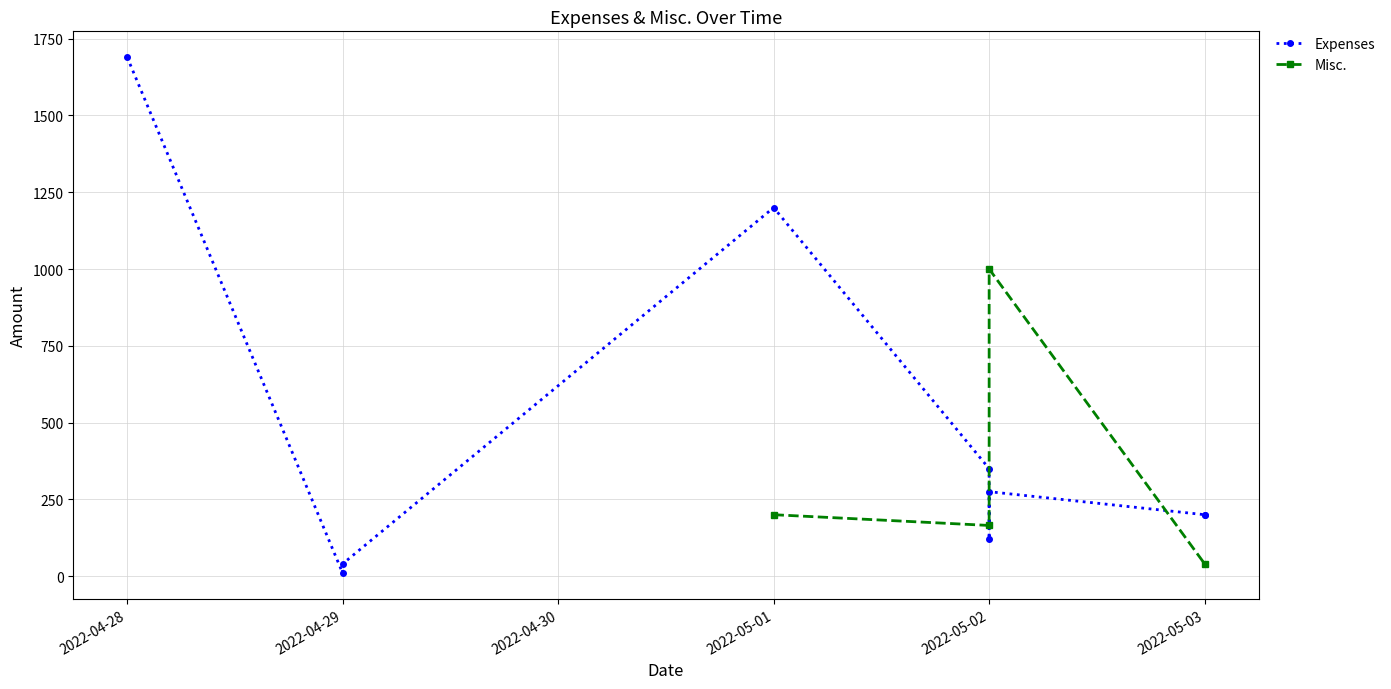

True or false: the data shows 110 at 2022-05-02.

False